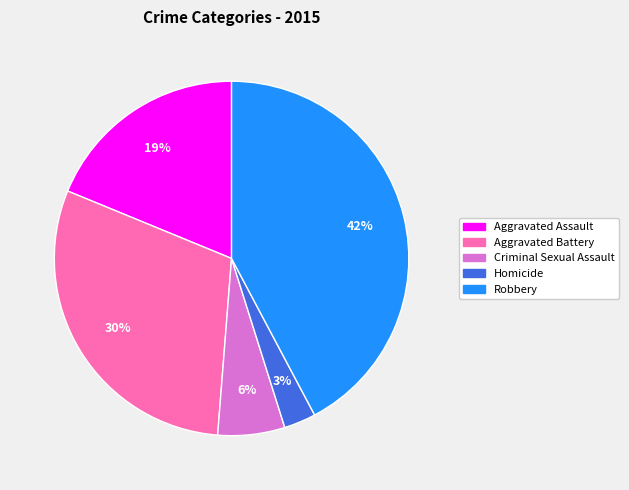

Which category has the smallest portion of the pie?

Homicide